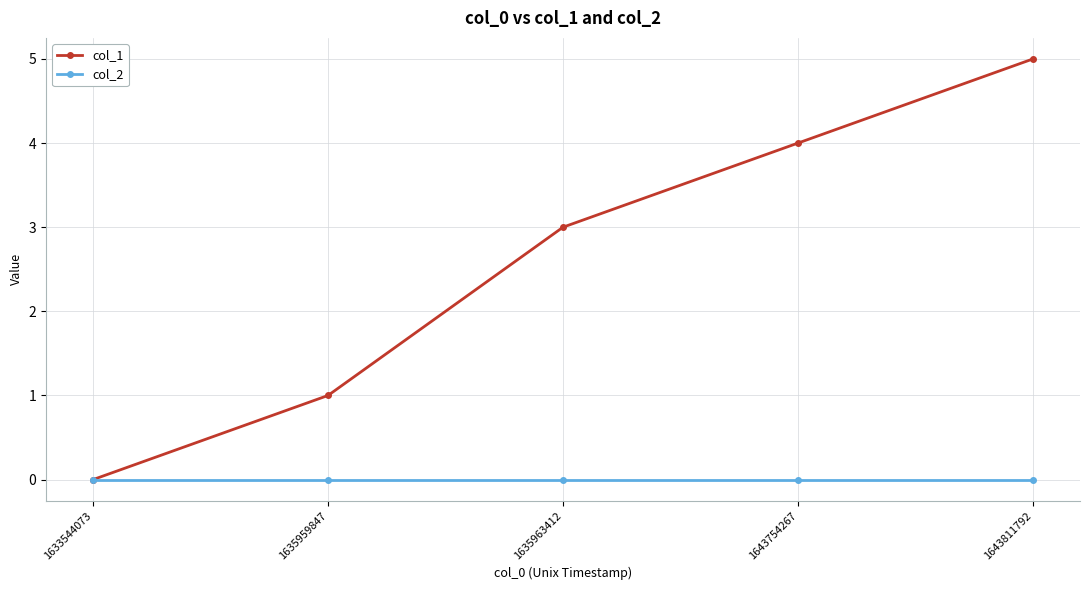

The col_1 series shows 9 at 1643811792. True or false?

False